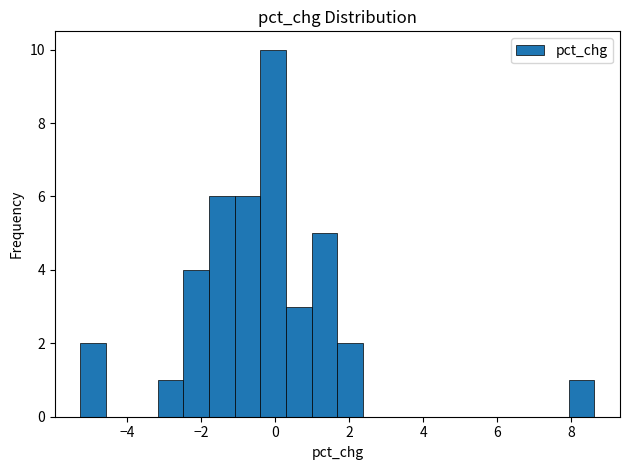

Around what value on the x-axis is the tallest bar? Give the approximate position of its centre, as read against the axis.

0.0